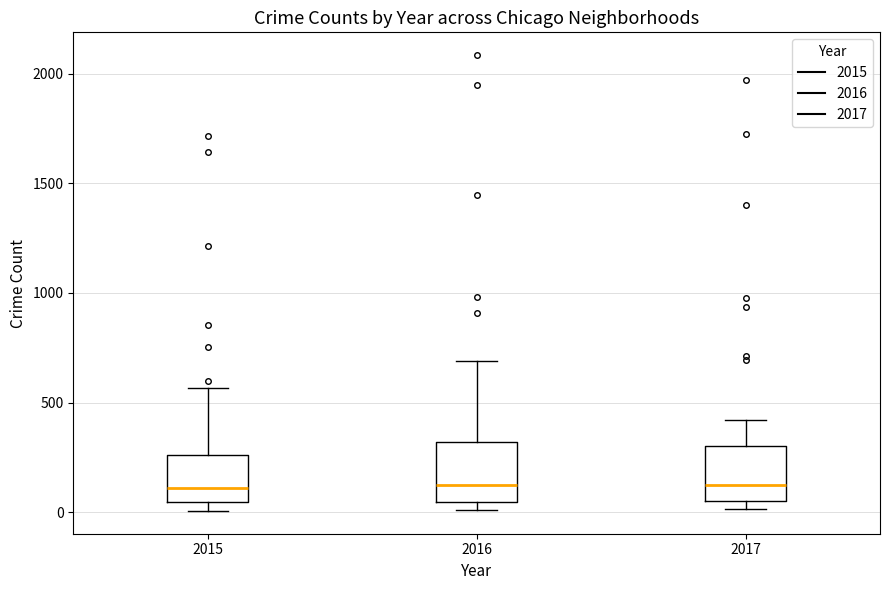

Reading left to right, read every box against the y-axis: the position of its median line, the range the box covers, and the ends of its whiskers. The values are not printed on the chart, so give them approximately, as read against the axis.

2015: median 100, box 50 to 250, whiskers 0 to 550
2016: median 150, box 50 to 300, whiskers 0 to 700
2017: median 100, box 50 to 300, whiskers 0 to 400